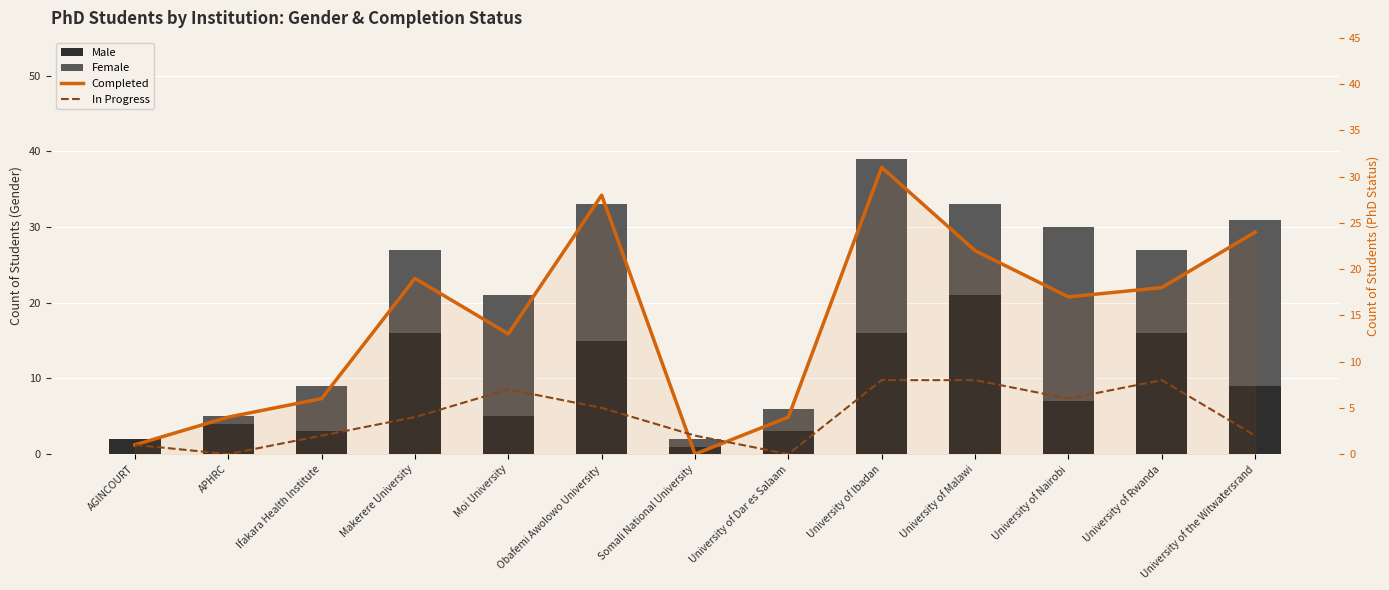

Rank the series at University of the Witwatersrand from highest to lowest value.

Completed, Female, Male, In Progress